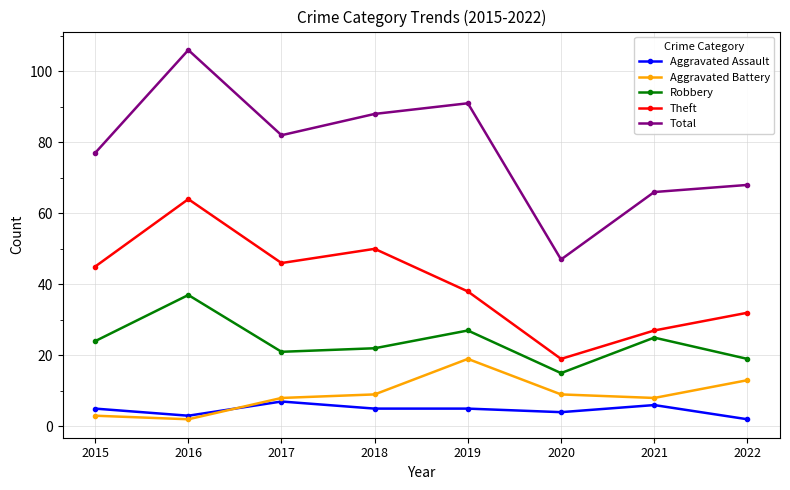

What is the difference between the maximum and minimum values in the Total series?

59